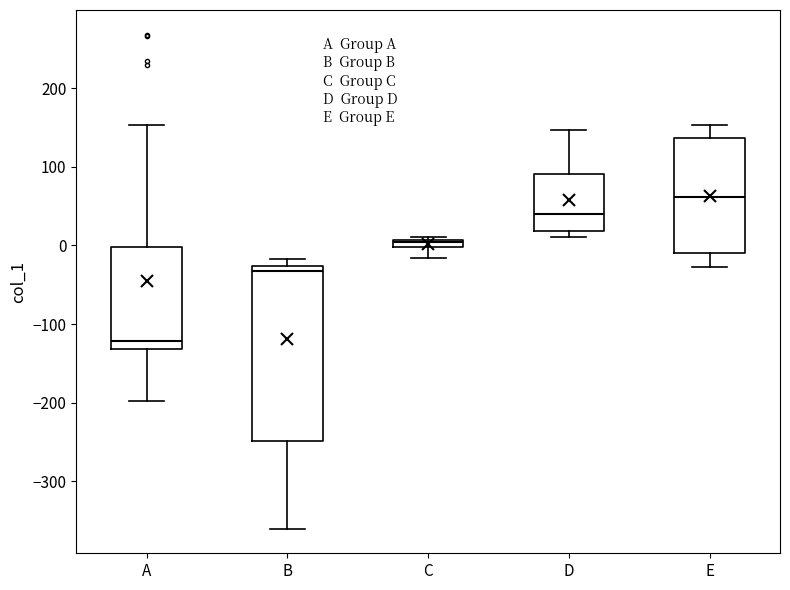

Which box has the lowest median line?

A